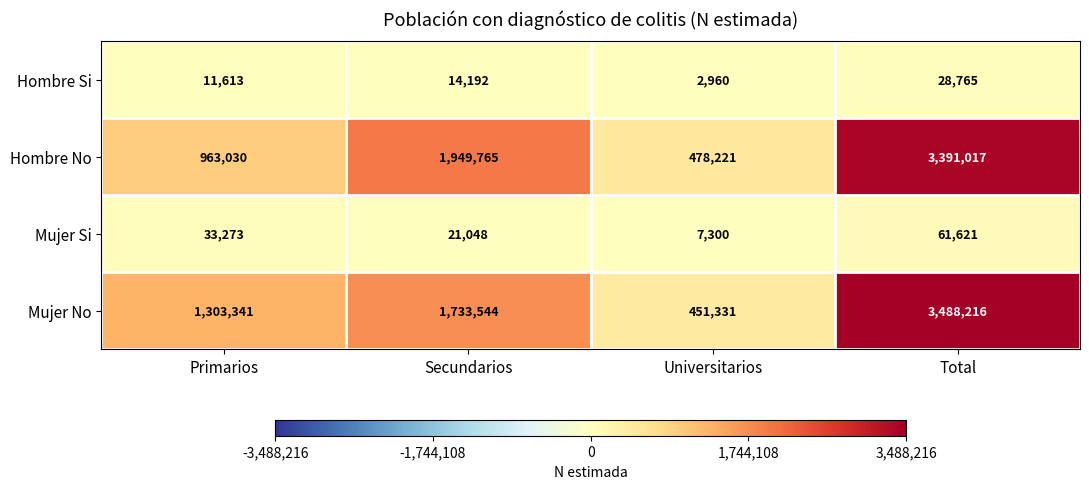

Read the Hombre No value at Universitarios, to the nearest 100.

478200